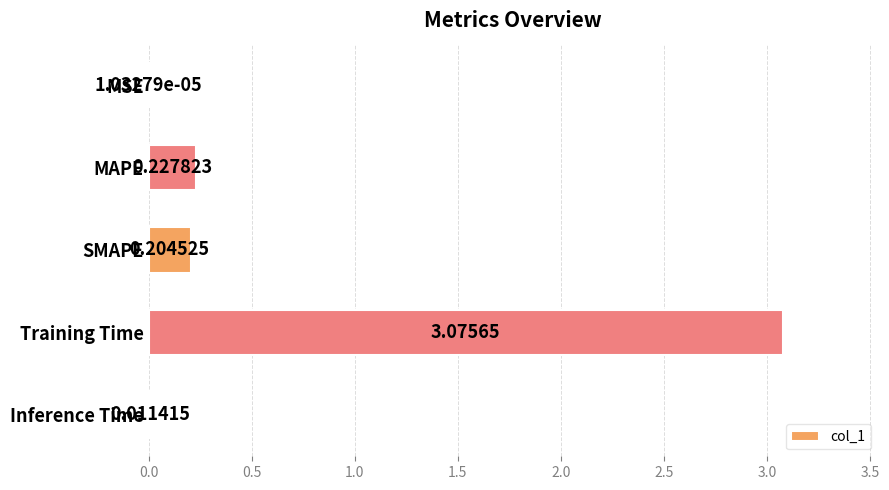

How many series are shown in this chart?

1